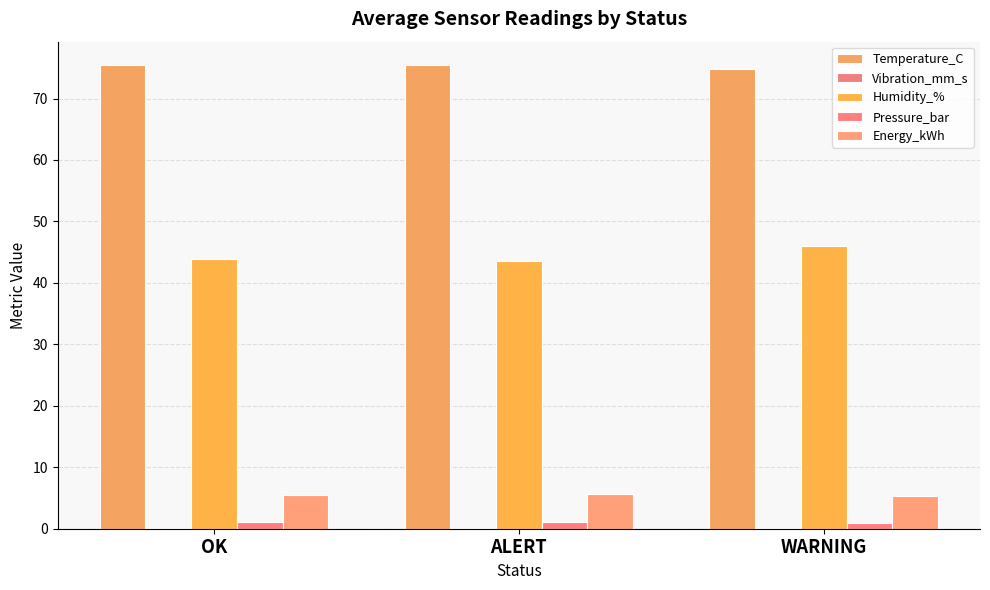

Count the number of data series in this chart.

5